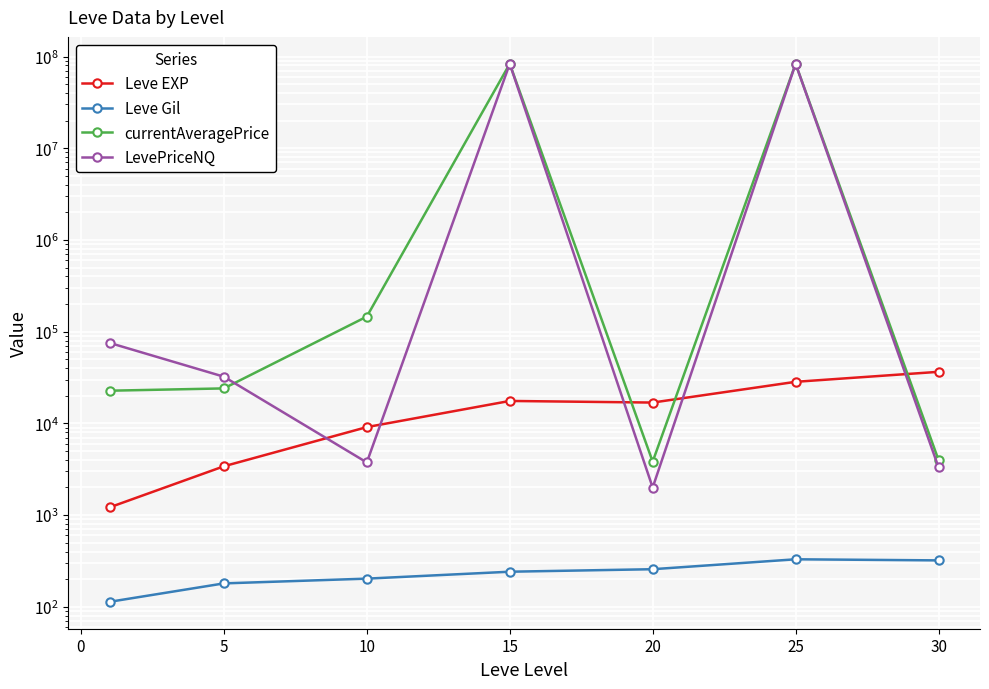

What is the difference between the maximum and minimum values in the Leve EXP series?

35279.2